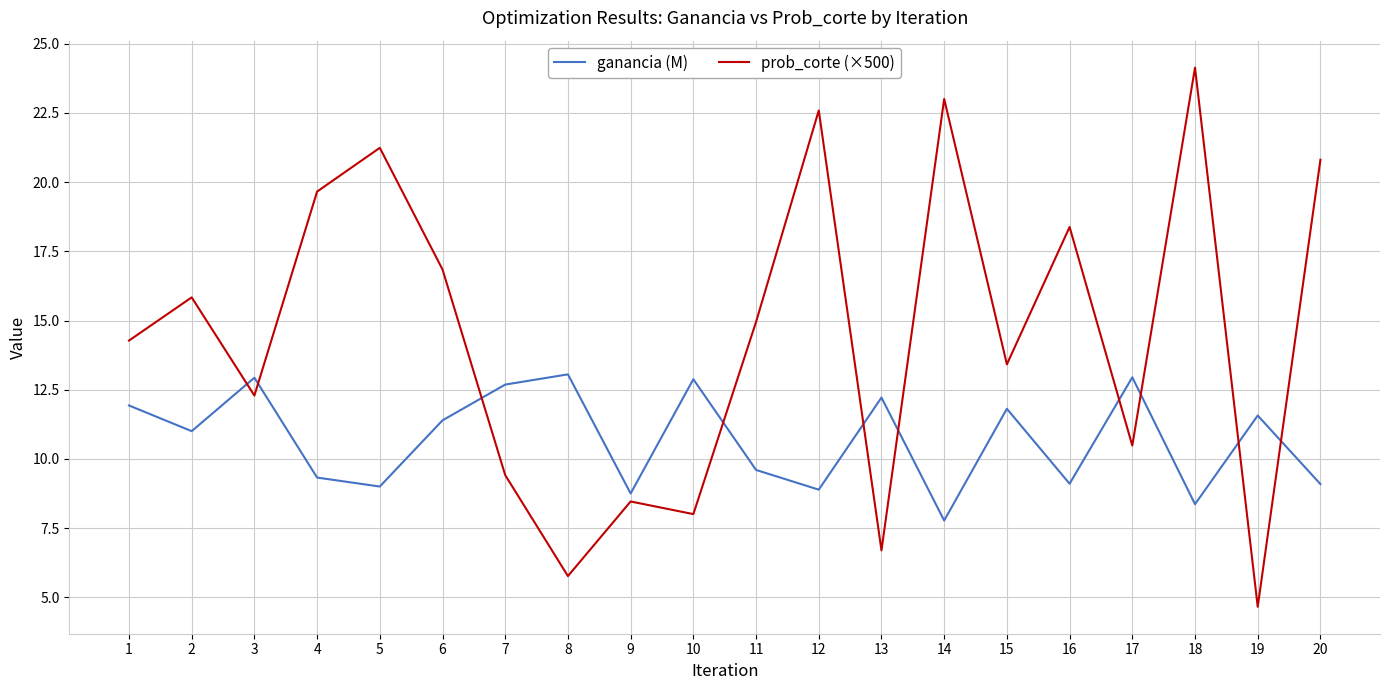

What is the difference between the maximum and minimum values in the ganancia (M) series?

5.3